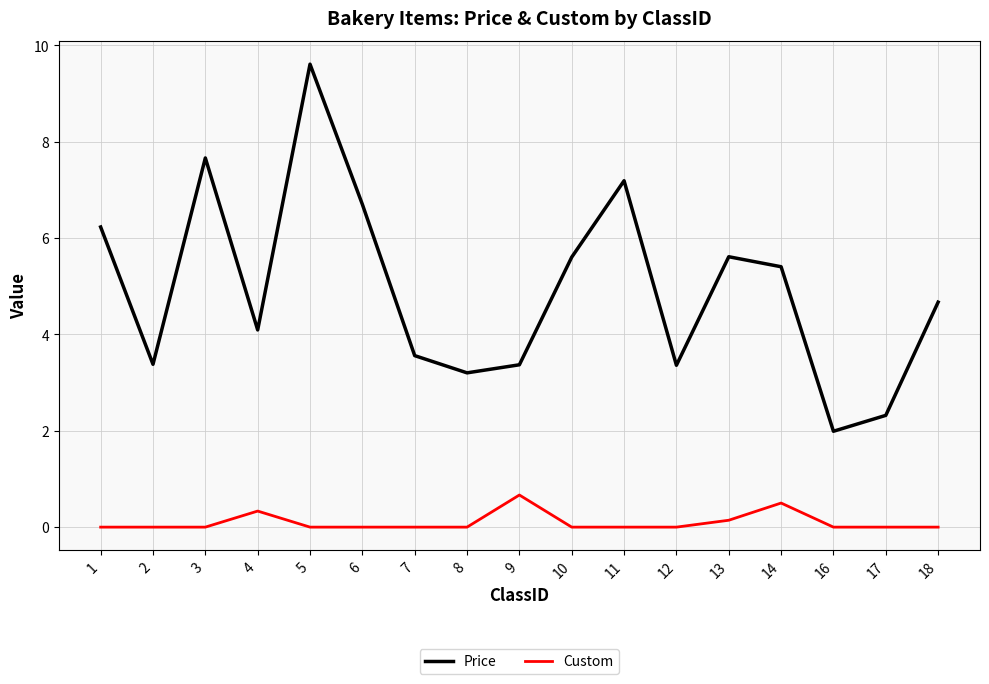

What is the highest value of the Price series?

9.6